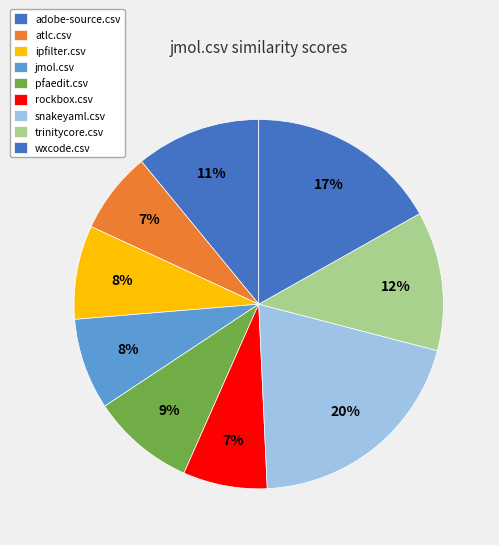

To the nearest percent, what is the difference between the trinitycore.csv and atlc.csv slice percentages?

5%